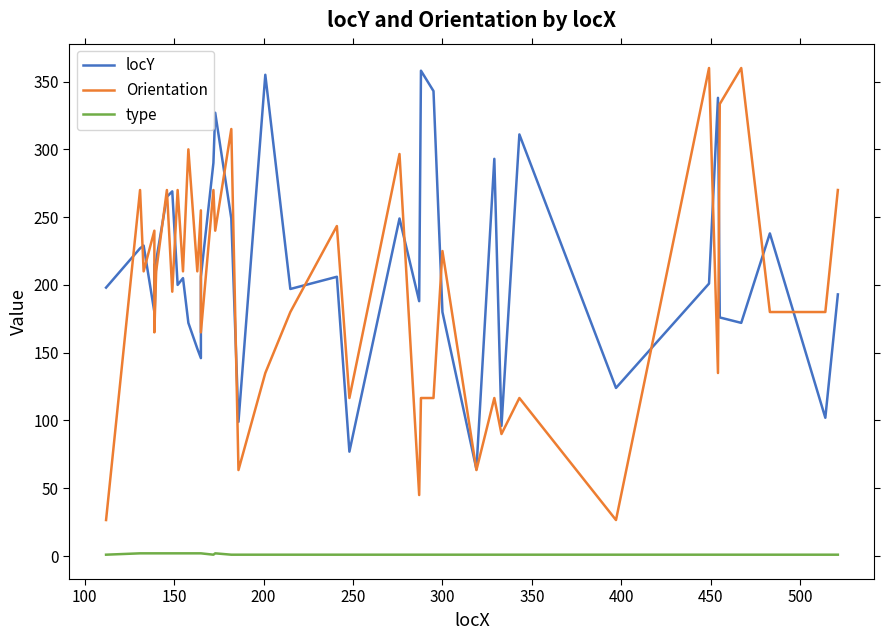

What is the difference between the maximum and second lowest values in the locY series?

281.0